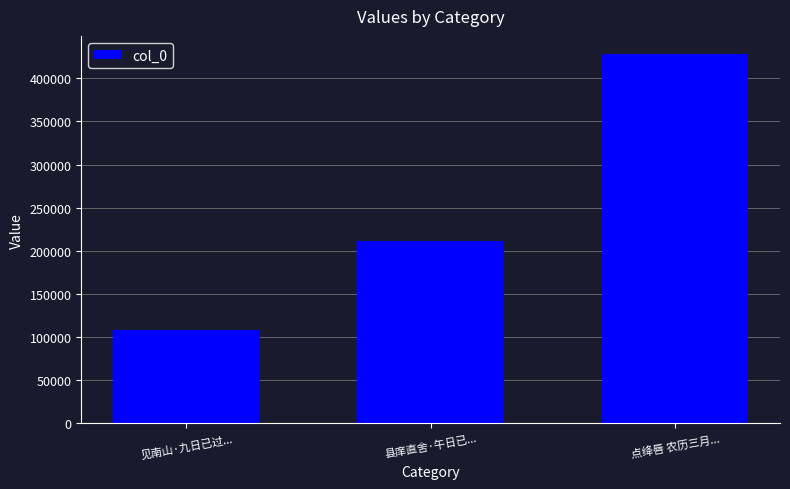

True or false: the data shows 289376 at 县庠直舍·午日已....

False